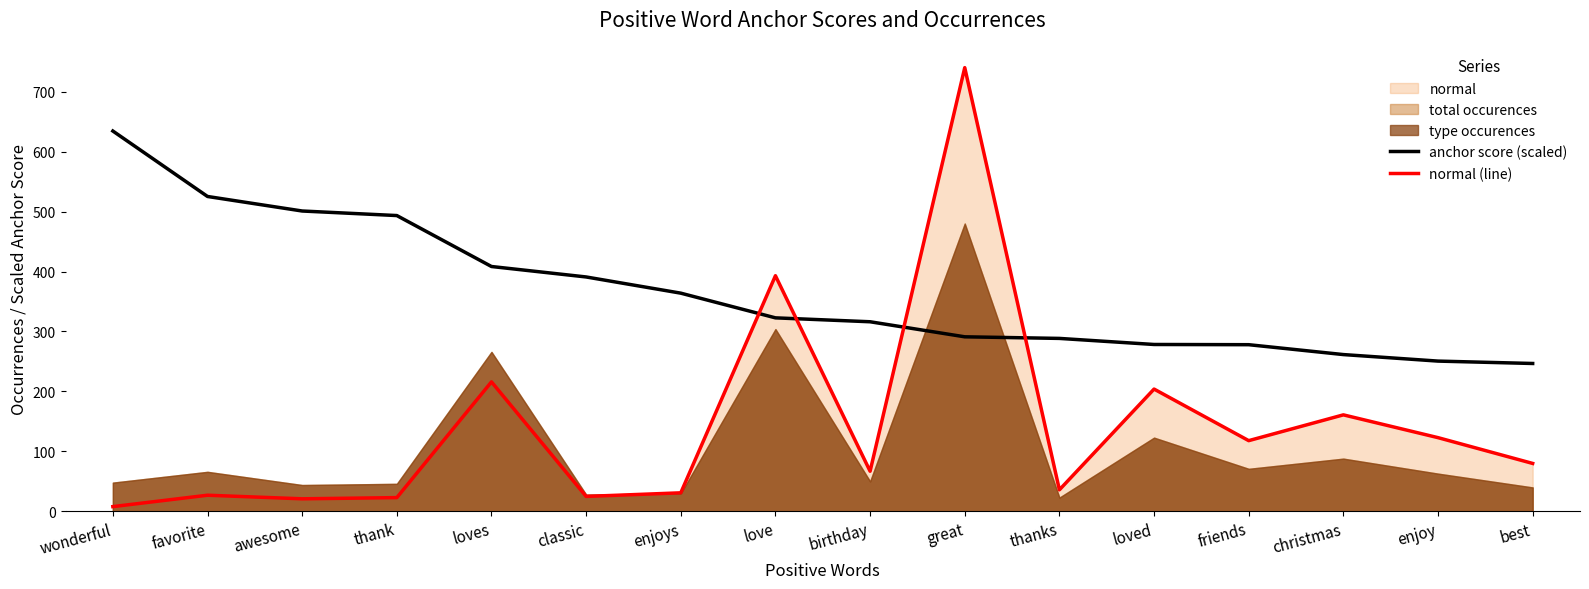

Which series ends up on top after the final intersection of normal (line) and anchor score (scaled)?

anchor score (scaled)